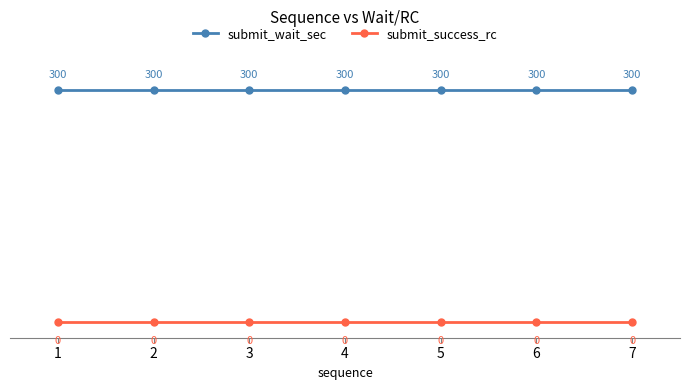

What is the spread (max minus min) of values at 6?

300